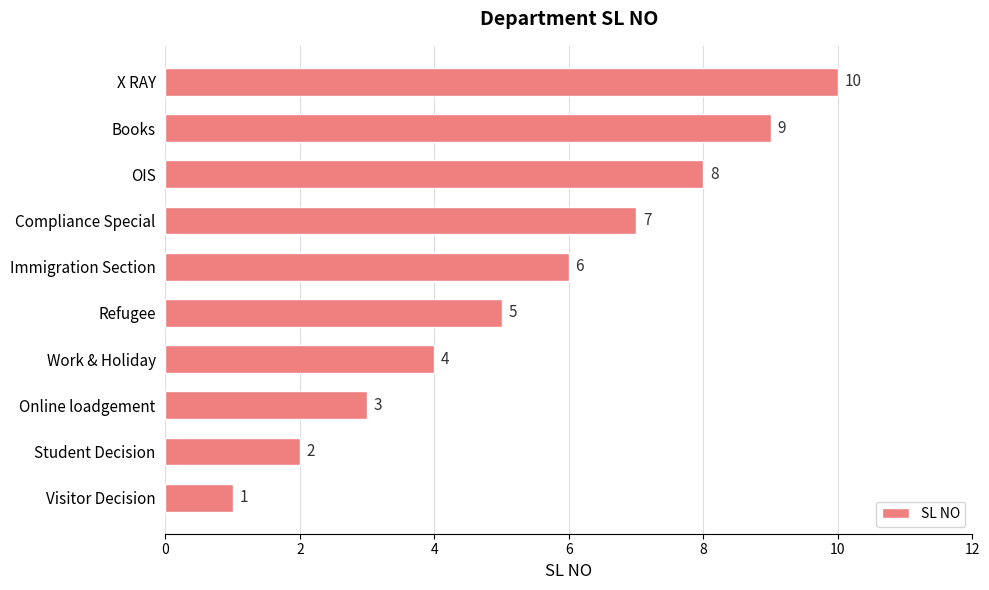

Count the values in the range 3 to 8.

6